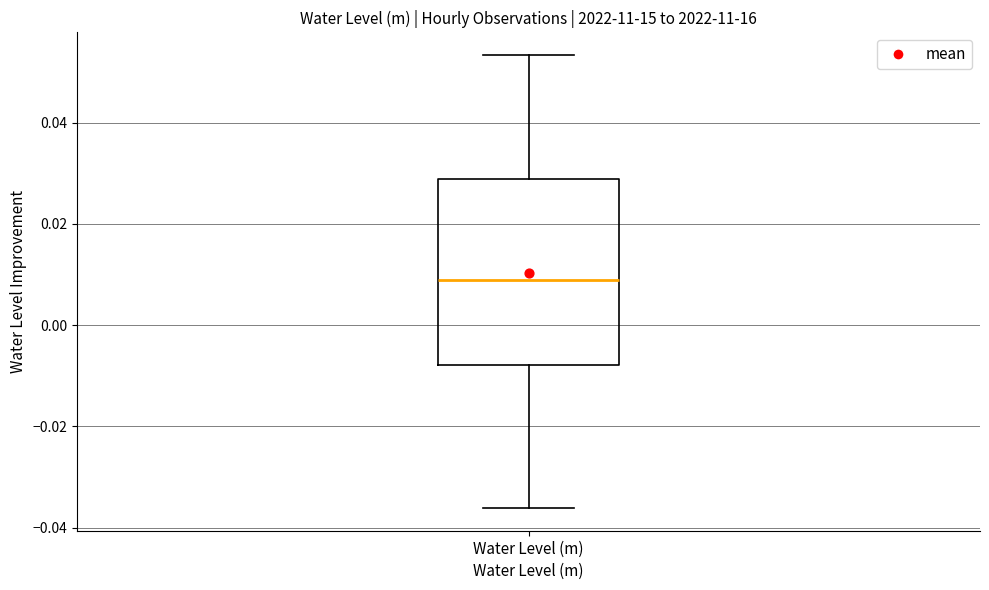

Where is the upper edge of the box for Water Level (m) on the y-axis? The values are not printed on the chart, so give them approximately, as read against the axis.

0.028